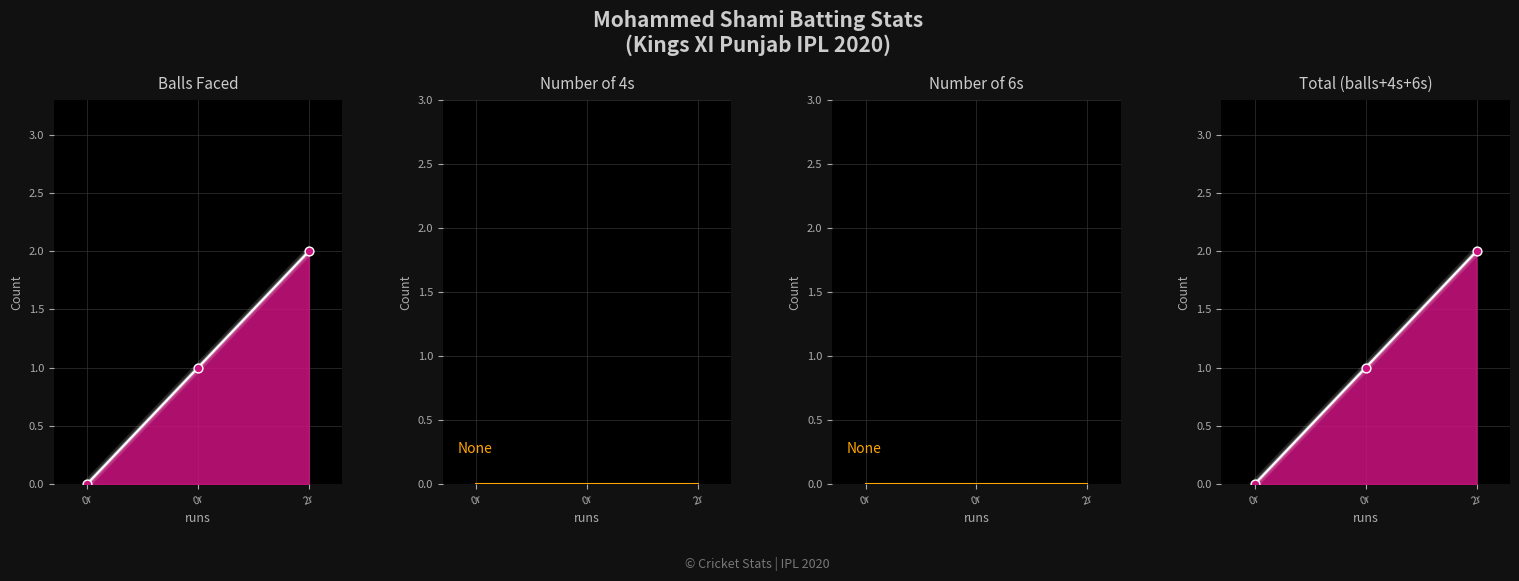

At which category is the sum across all series the highest?

2r